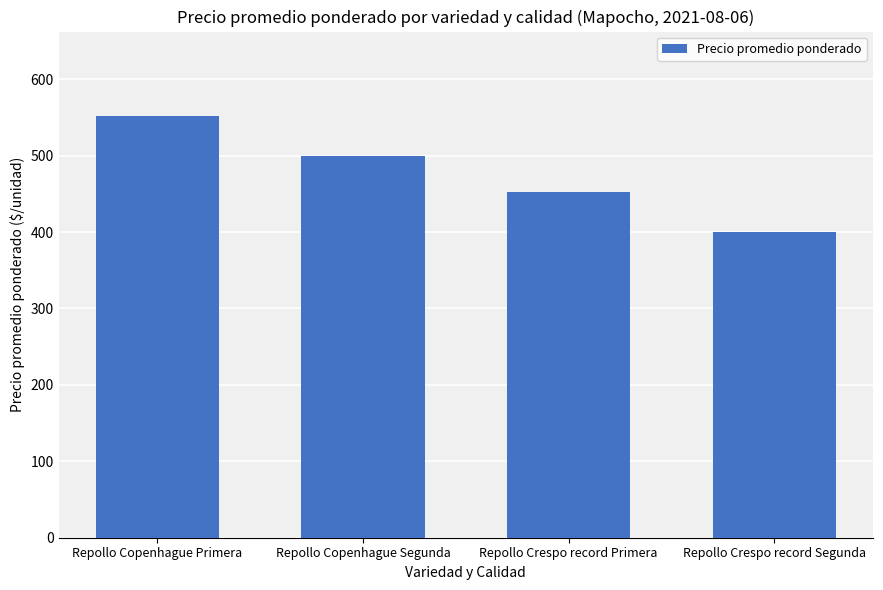

Rank the categories by value from lowest to highest.

Repollo Crespo record Segunda, Repollo Crespo record Primera, Repollo Copenhague Segunda, Repollo Copenhague Primera